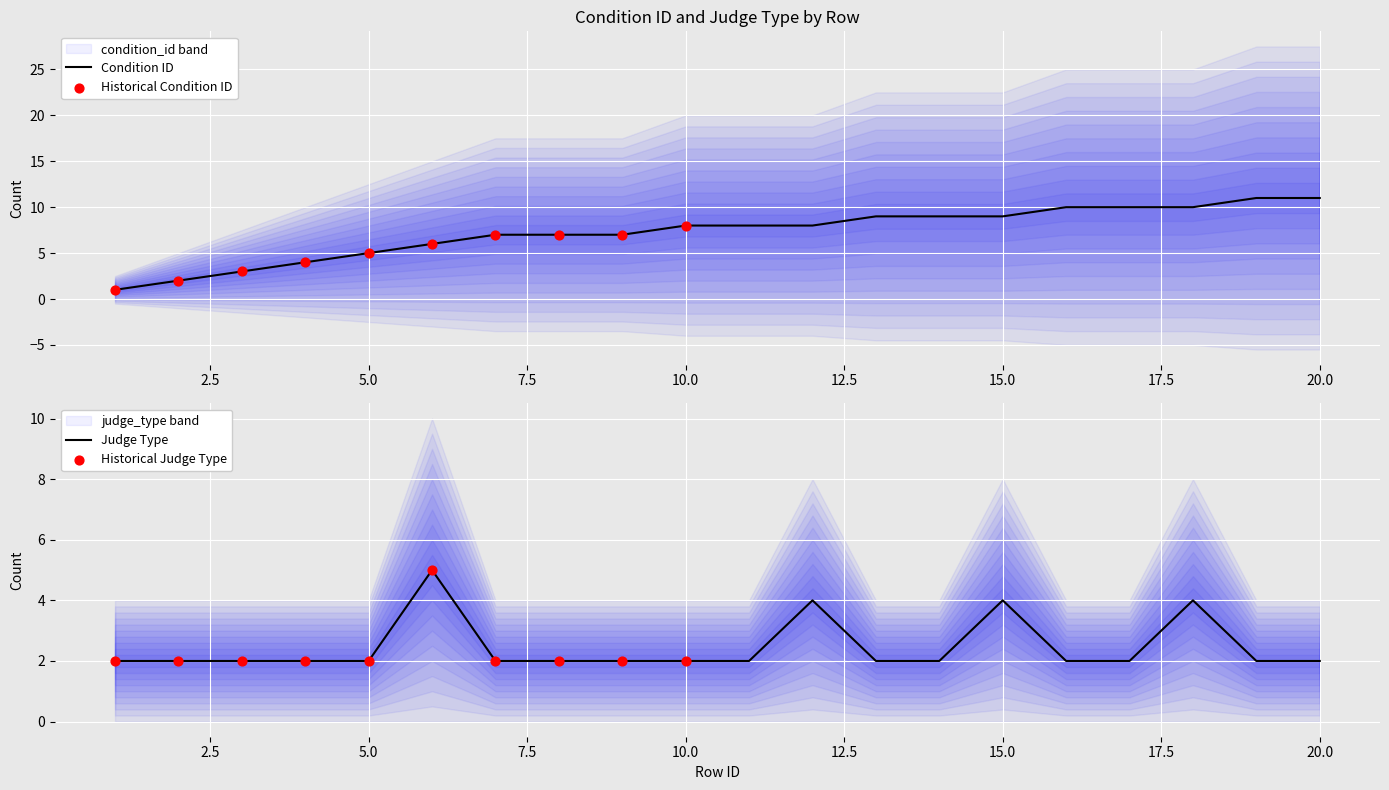

Which series reaches the maximum Y coordinate?

condition_id